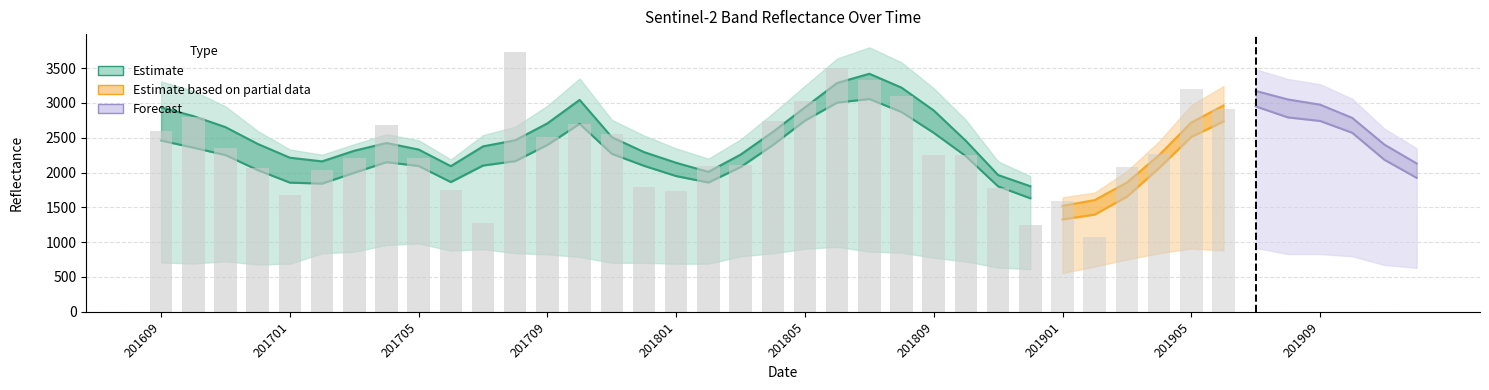

What is the difference between the B8A values at 201611 and 201704?

228